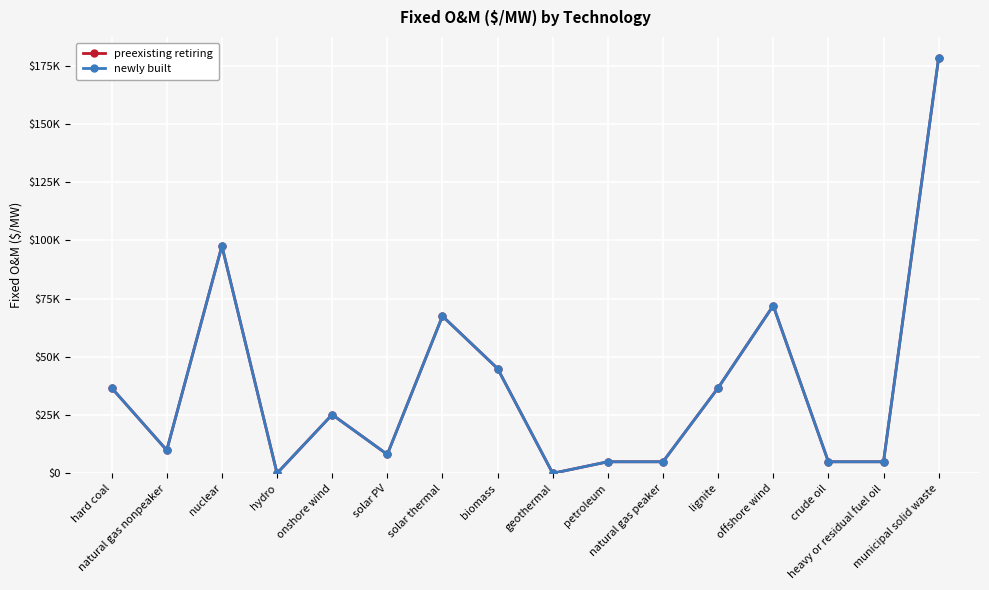

True or false: newly built and preexisting retiring intersect in this chart.

False